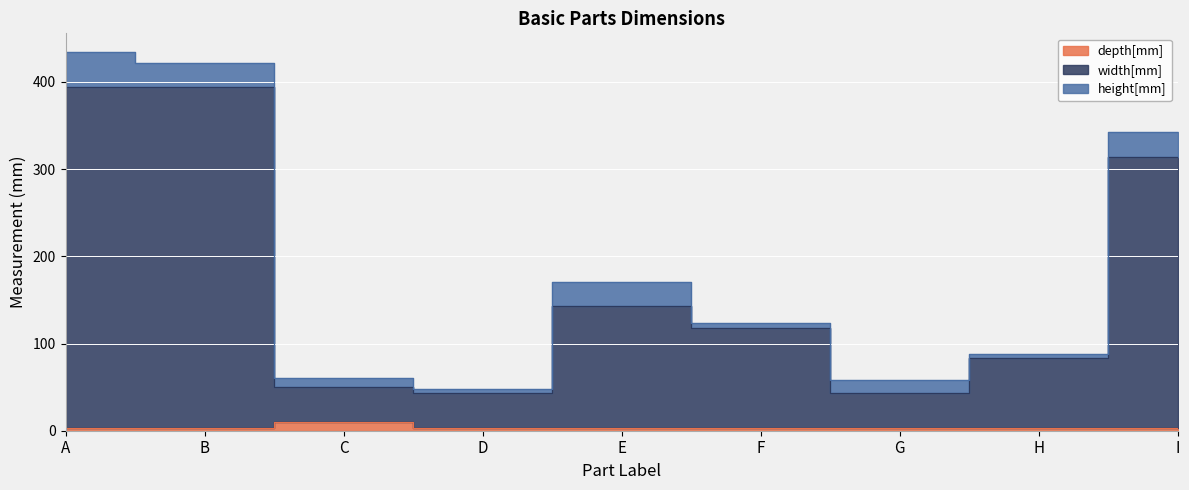

At which category does depth[mm] reach its first local peak?

C